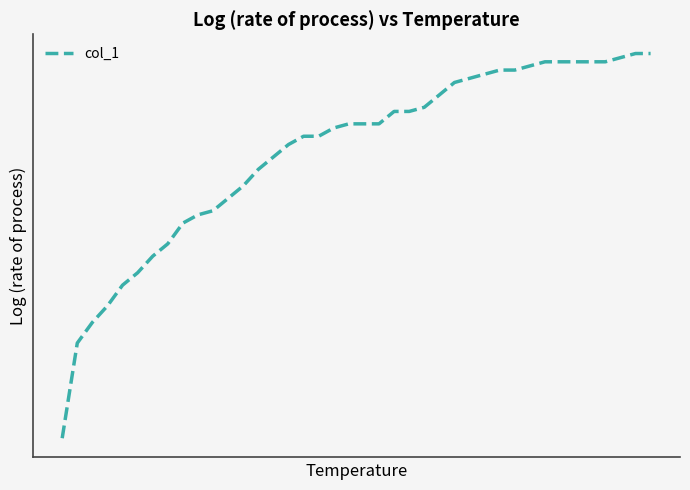

Does the chart display data point markers on the line(s)?

No